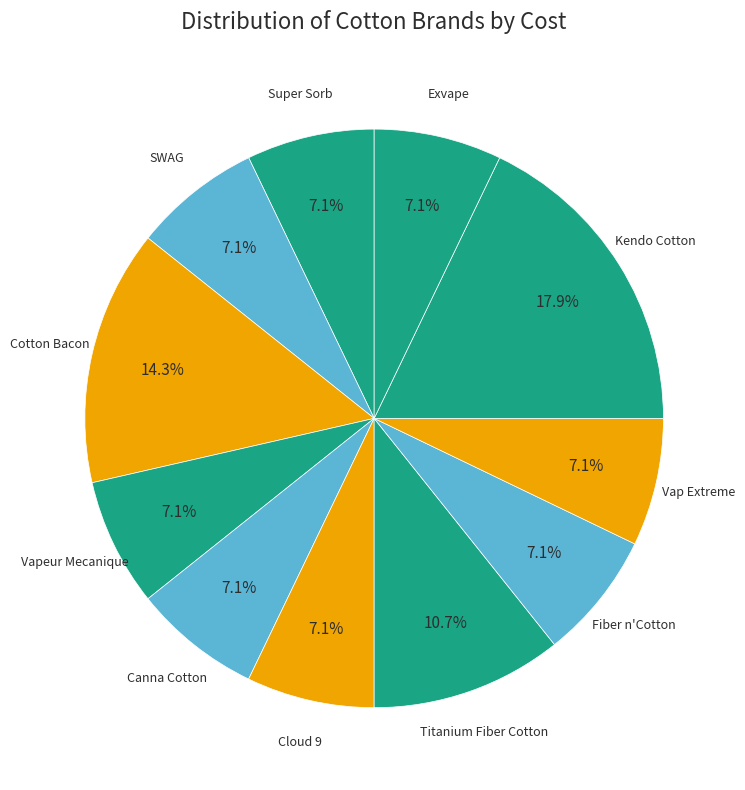

How many slices are in this pie chart?

11